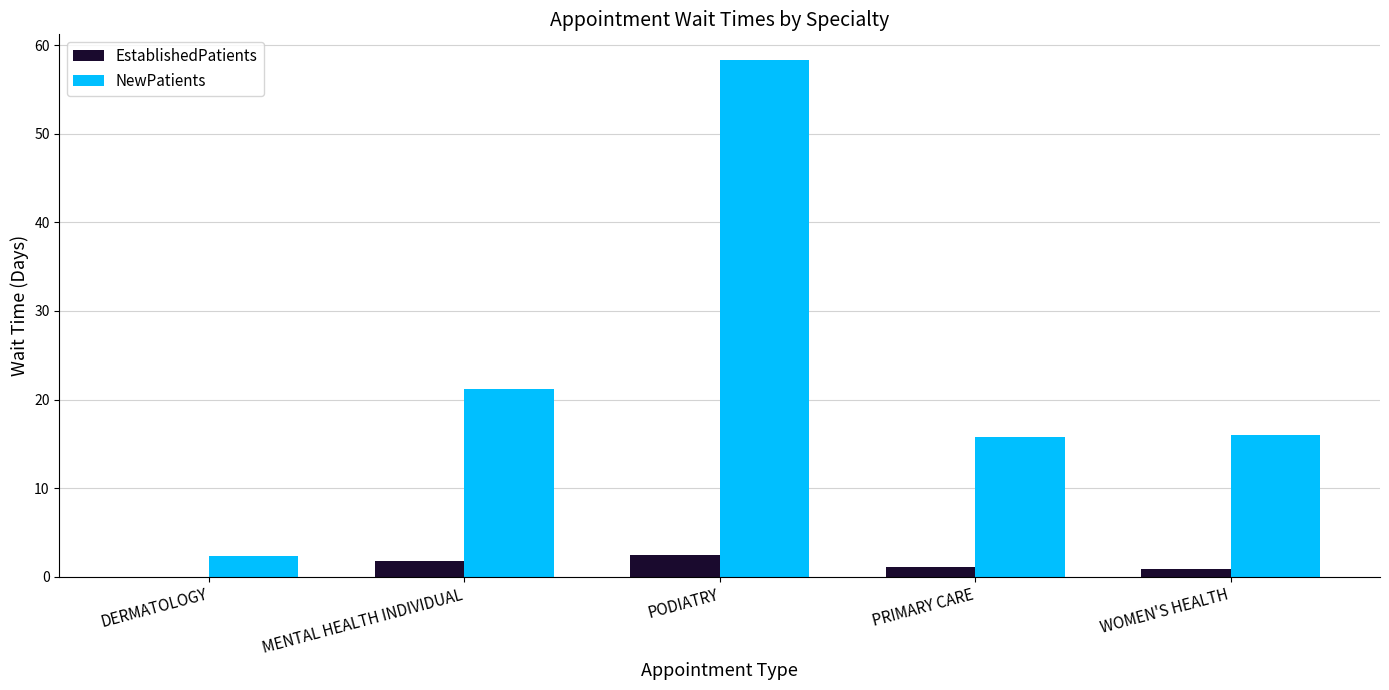

Which series has the largest total across all categories?

NewPatients